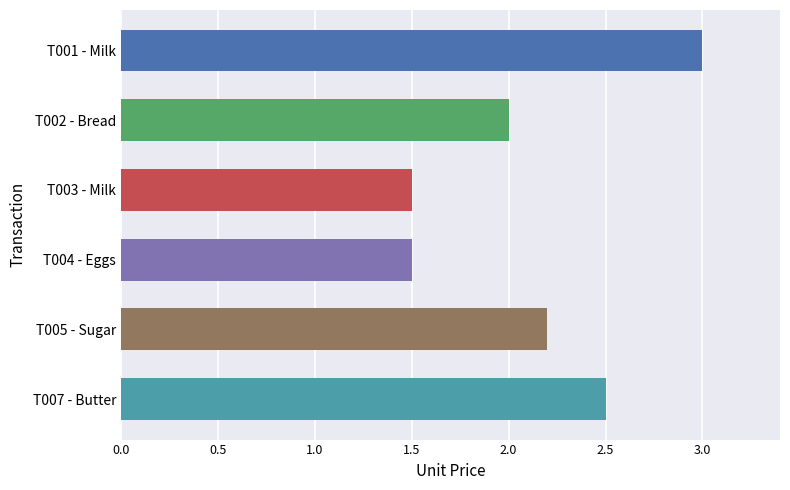

What is the approximate value at T001 - Milk?

3.0